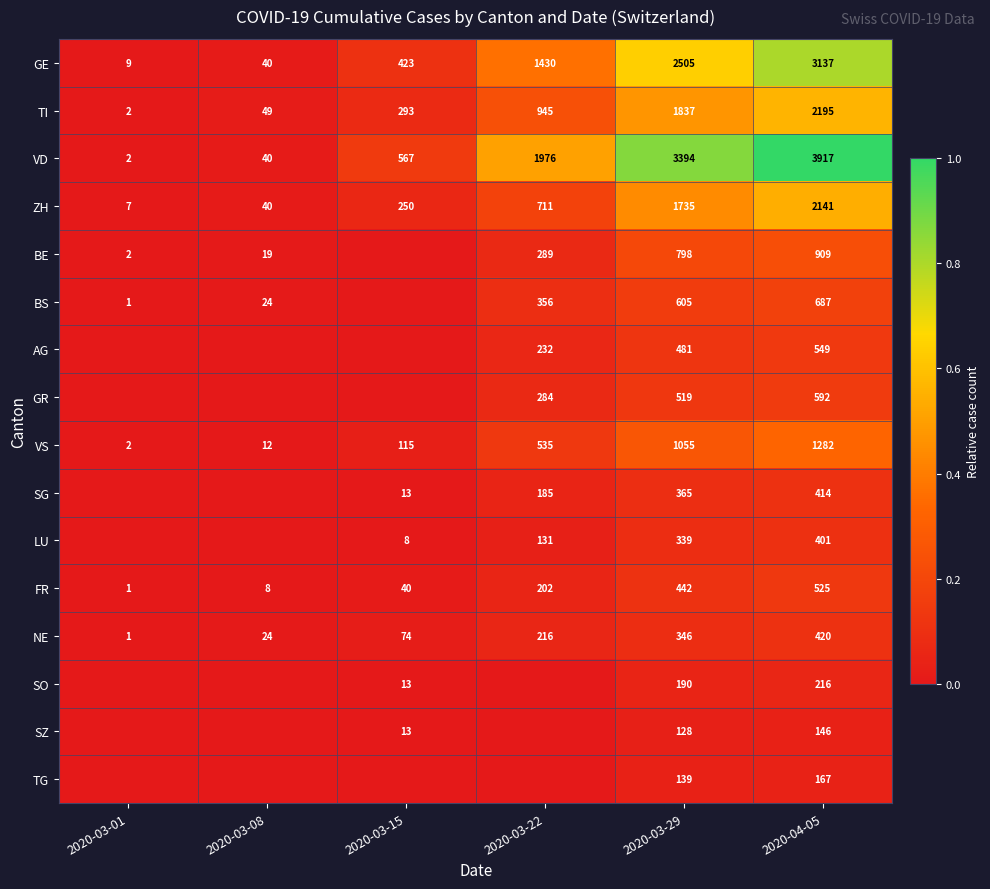

Is the value of SG at 2020-03-15 greater than the value of BS at 2020-03-01?

Yes